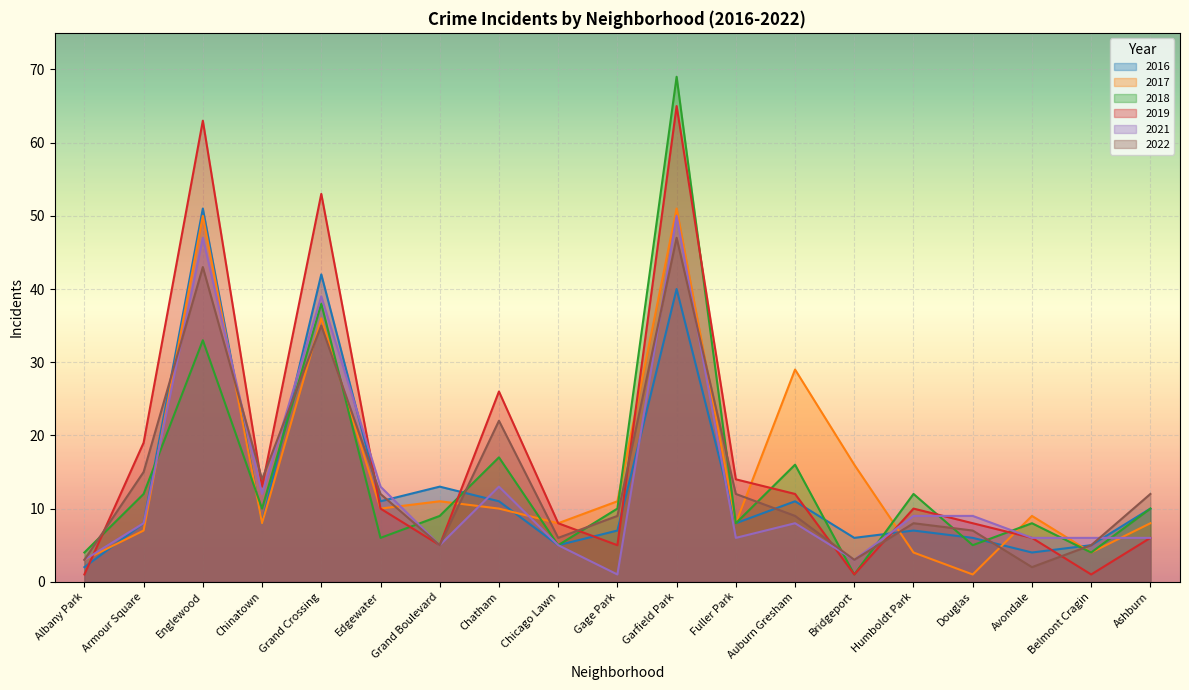

What is the difference between the 2016 values at Bridgeport and Armour Square?

2